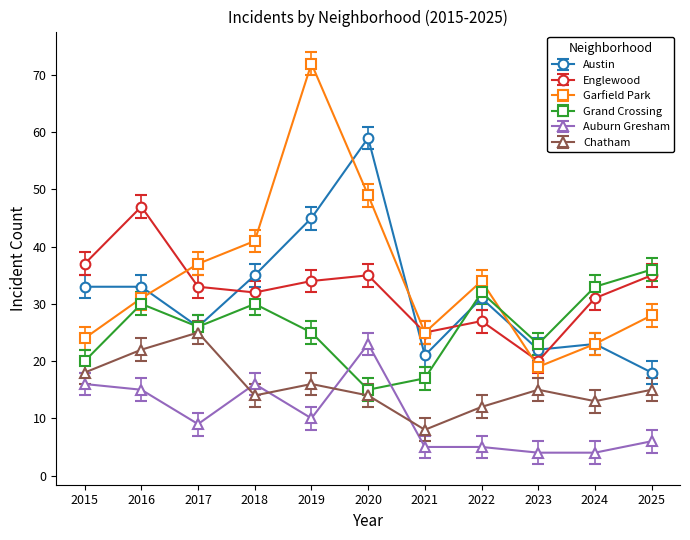

What is the lowest value of the Englewood series?

20